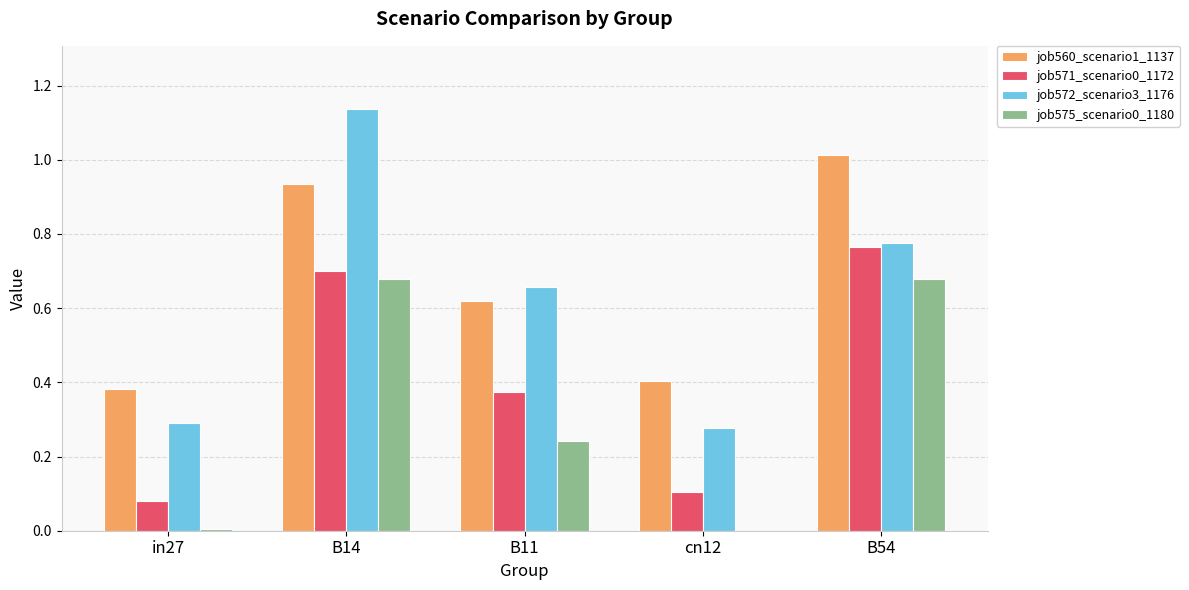

Is the value of job571_scenario0_1172 at B14 greater than the value of job572_scenario3_1176 at B11?

Yes